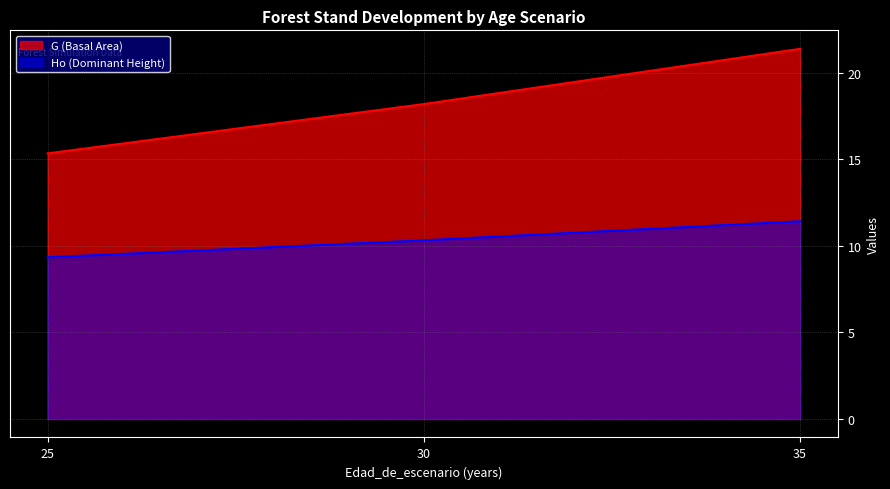

What are all the series names shown in the legend?

G (Basal Area), Ho (Dominant Height)